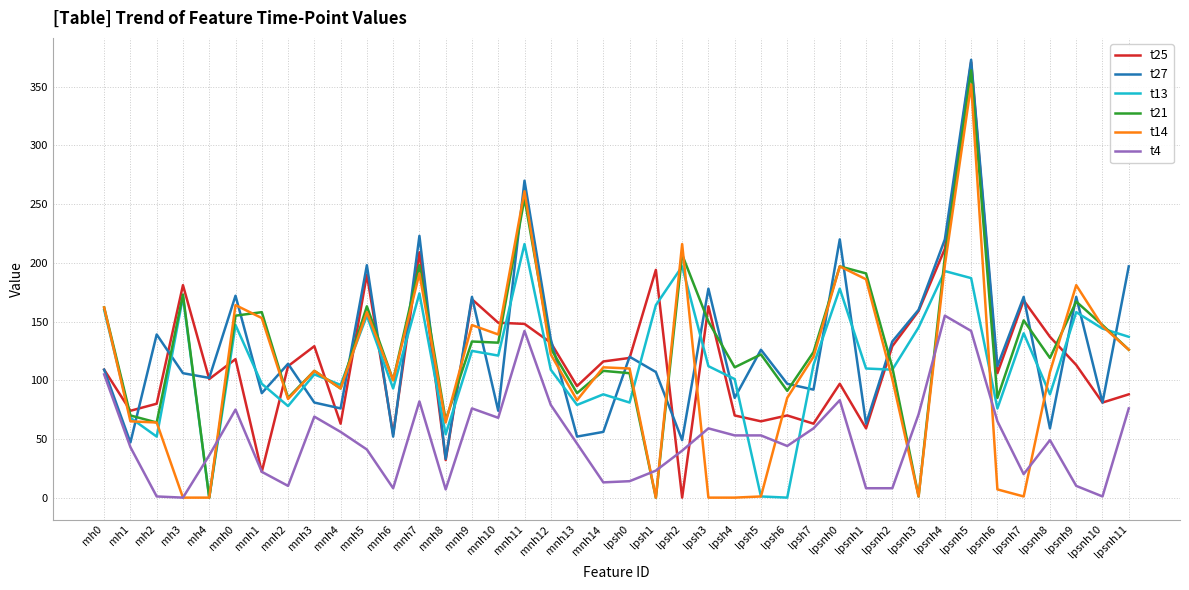

Which label corresponds to the largest value in the chart?

lpsnh5